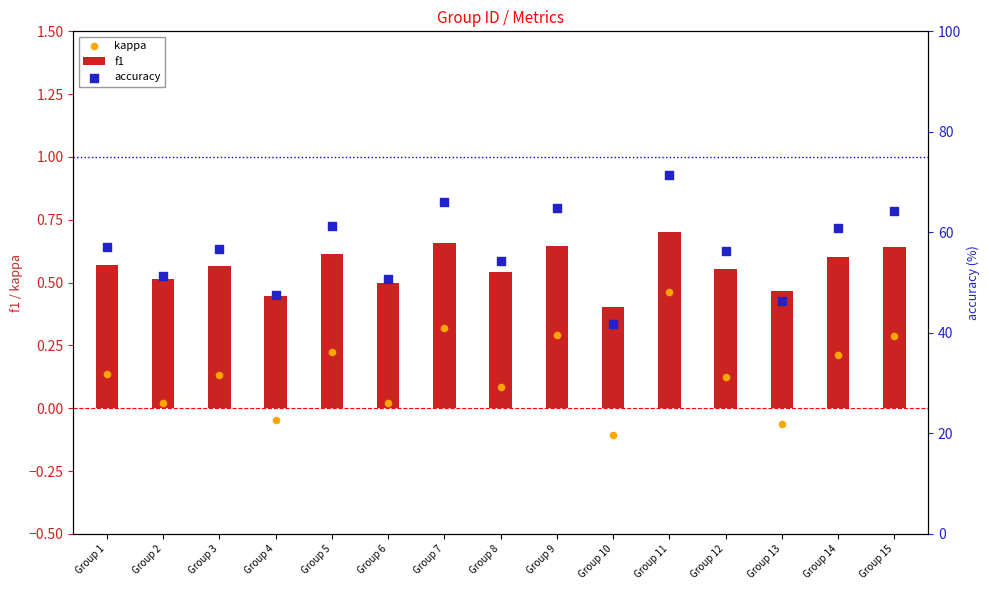

At which category is the sum across all series the highest?

Group 11